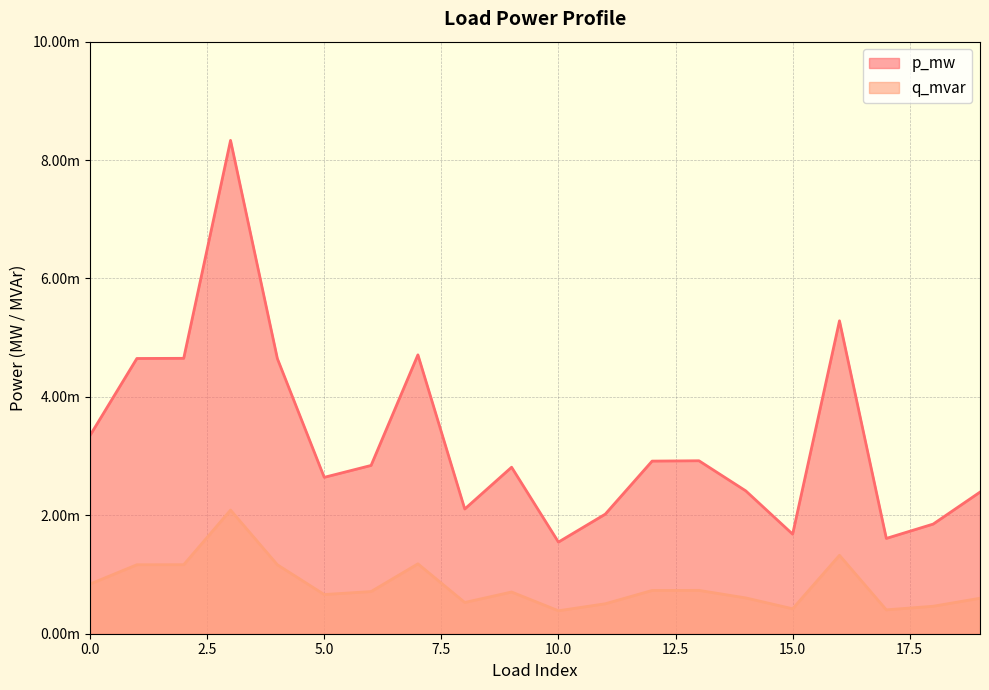

True or false: p_mw and q_mvar intersect in this chart.

False